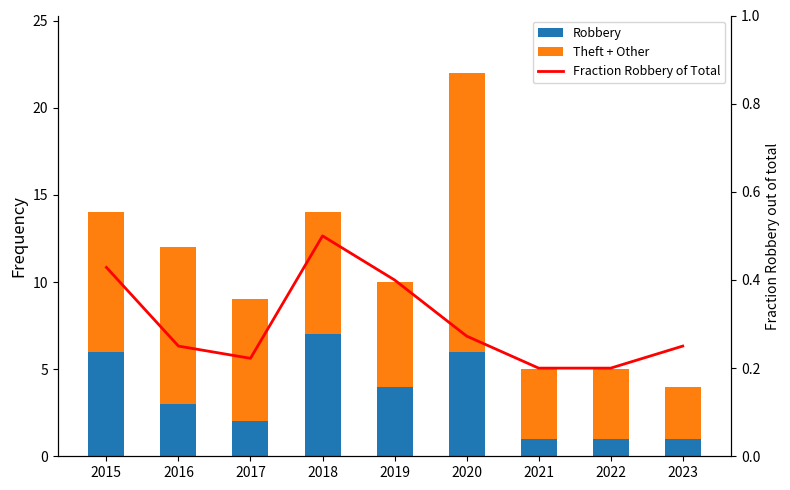

At how many categories does at least one series exceed 6?

5